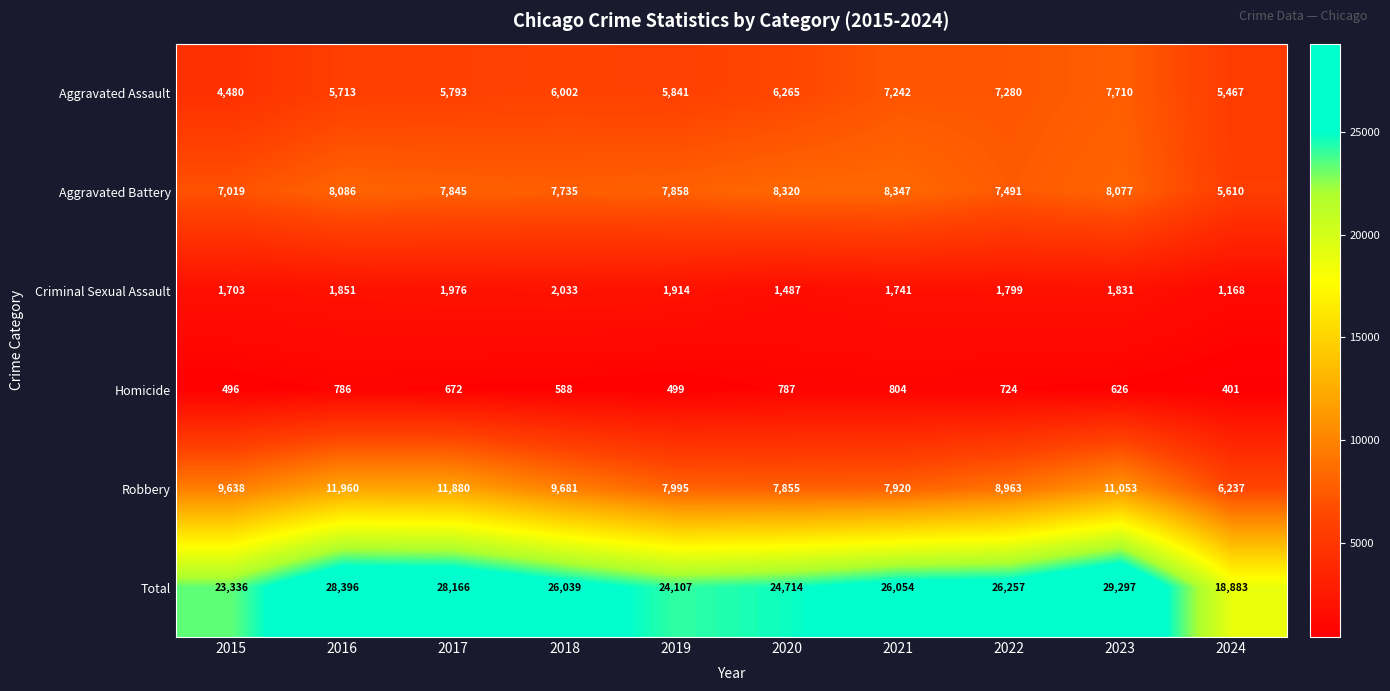

What is the total value across all series at 2019?

48214